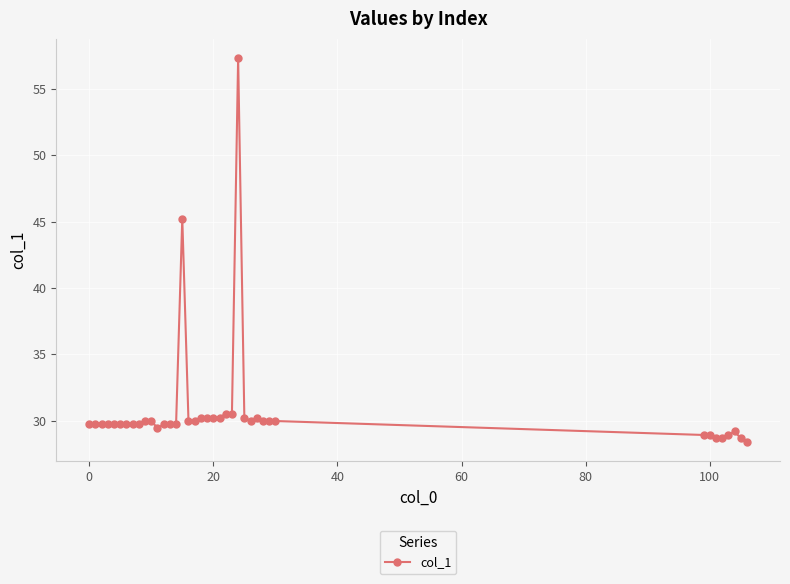

What is the greatest value displayed?

57.3